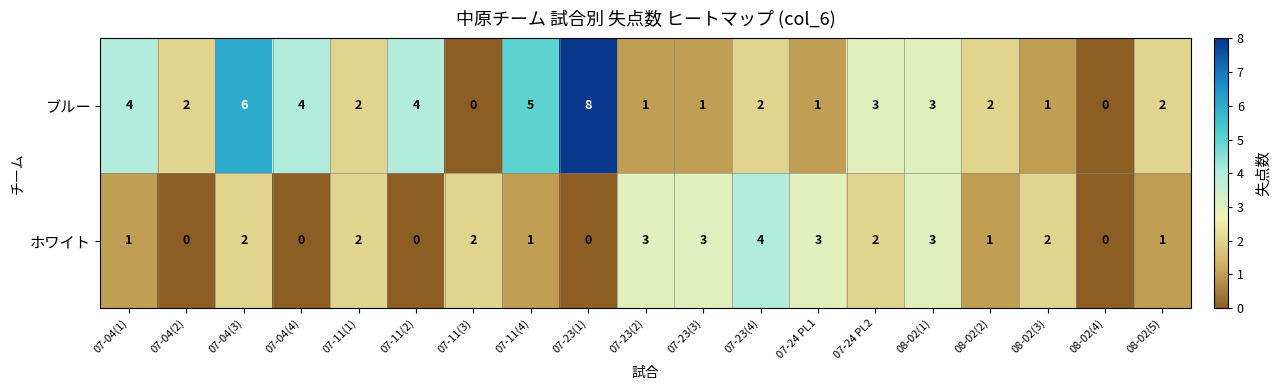

What is the approximate value of ブルー at 07-23(1)?

8